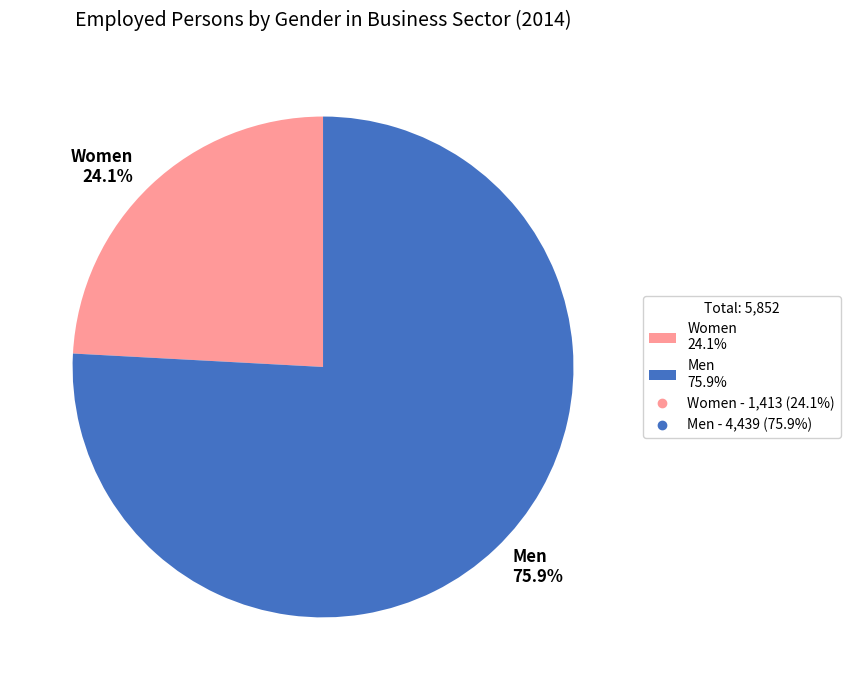

What percentage is NOT represented by Men?

24.1%